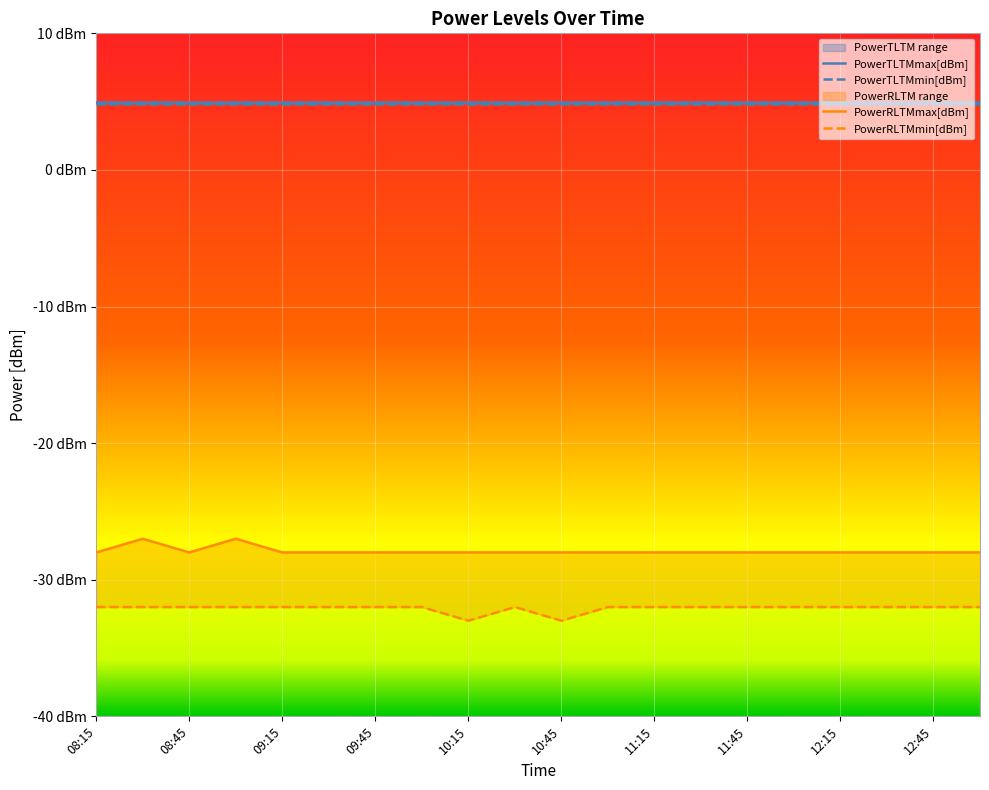

What is the value of the PowerRLTMmin[dBm] point at the 19th from the left?

-32